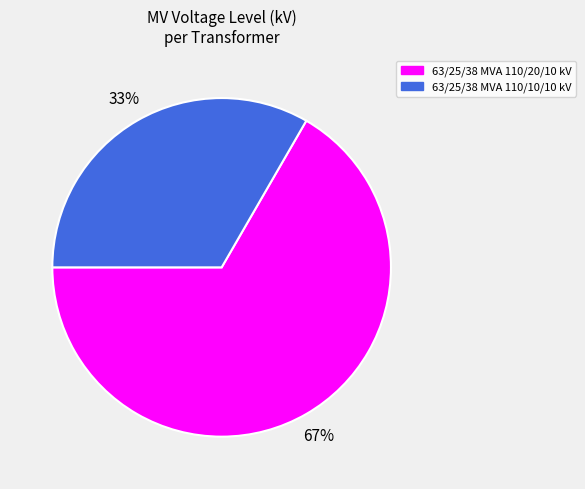

Which slice is the largest?

63/25/38 MVA 110/20/10 kV